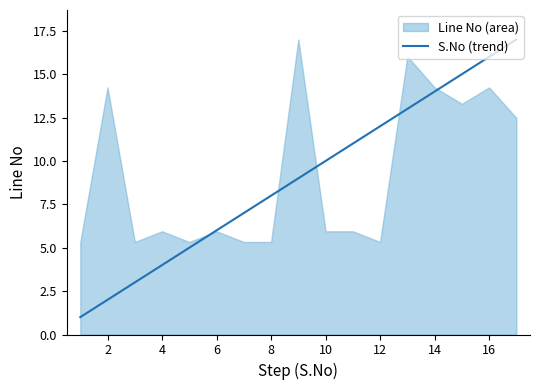

Is it true that S.No (trend) equals 3 at 10?

False